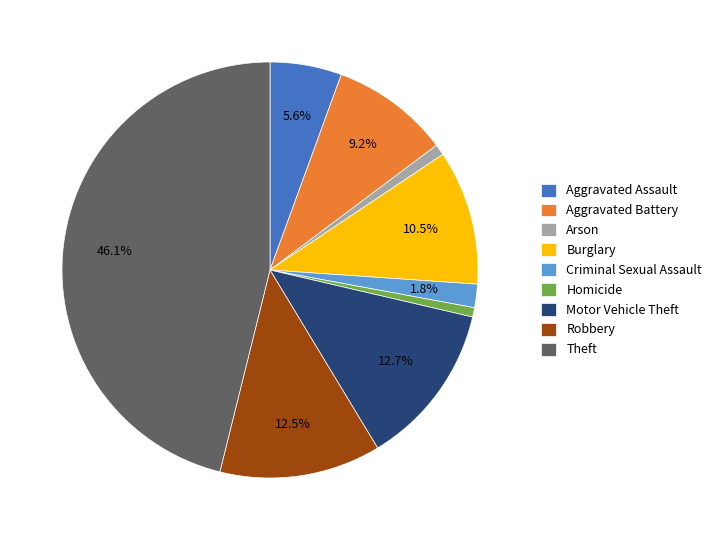

Approximately how many times larger is the value at Burglary compared to Motor Vehicle Theft?

0.8